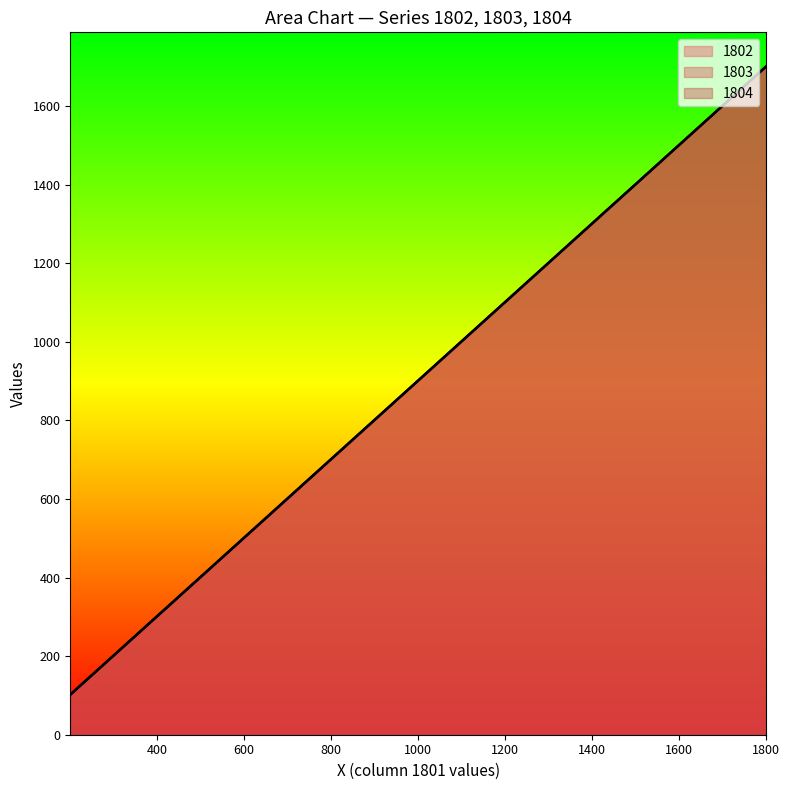

List the series in order of their overall mean, highest first.

1804, 1803, 1802